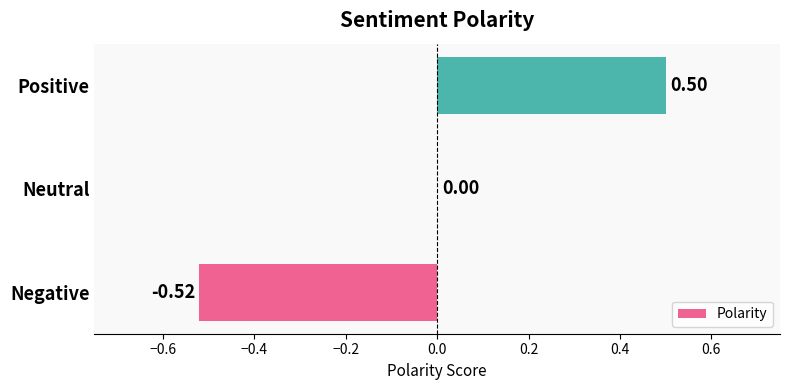

Which has a higher value, Neutral or Positive?

Positive